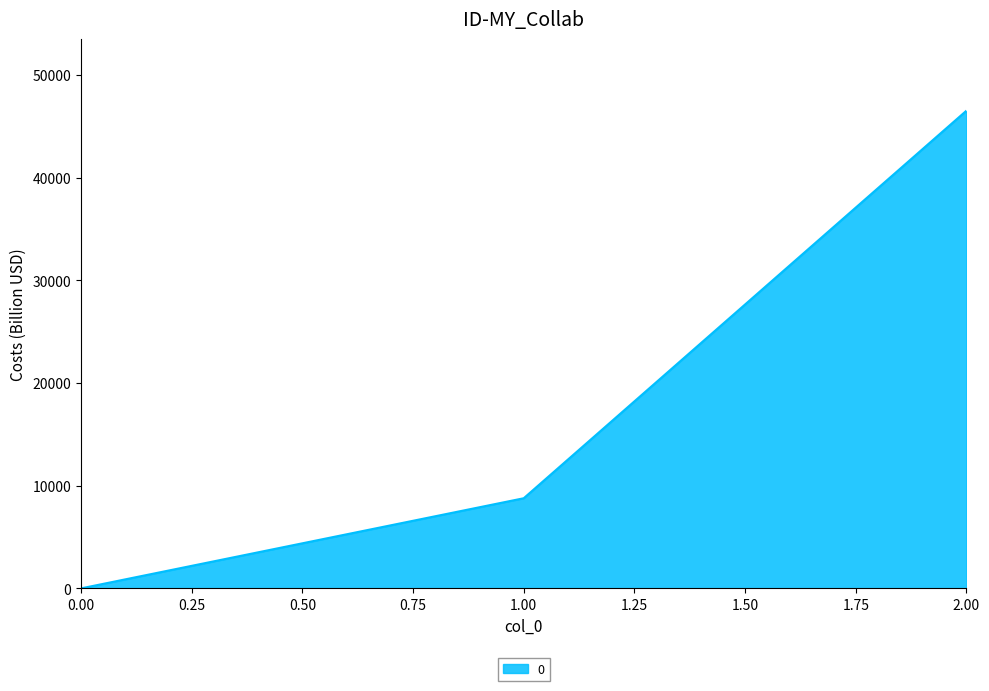

Reading left to right, list all the values displayed in this chart.

0.00=0.0	1.00=8775.0	2.00=46507.5